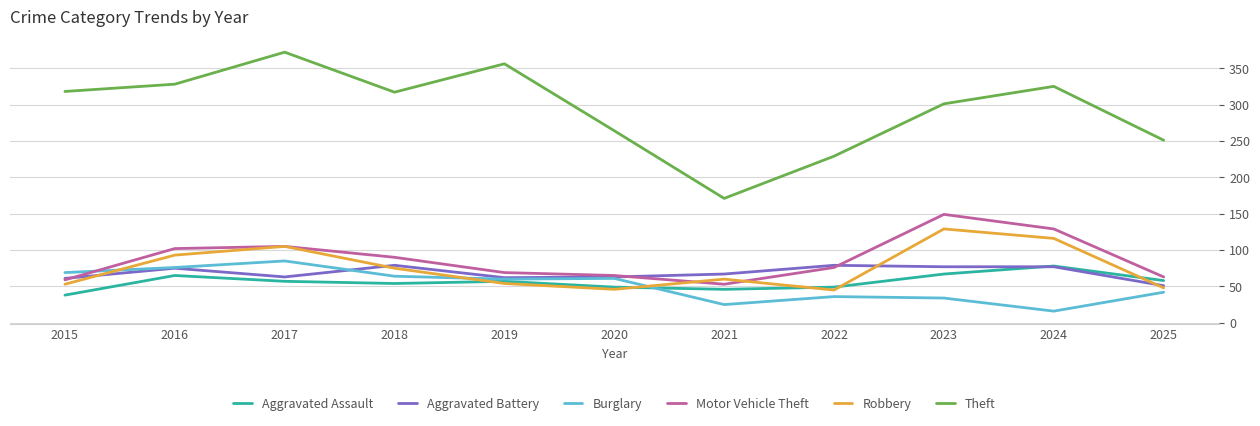

True or false: Motor Vehicle Theft and Theft intersect in this chart.

False